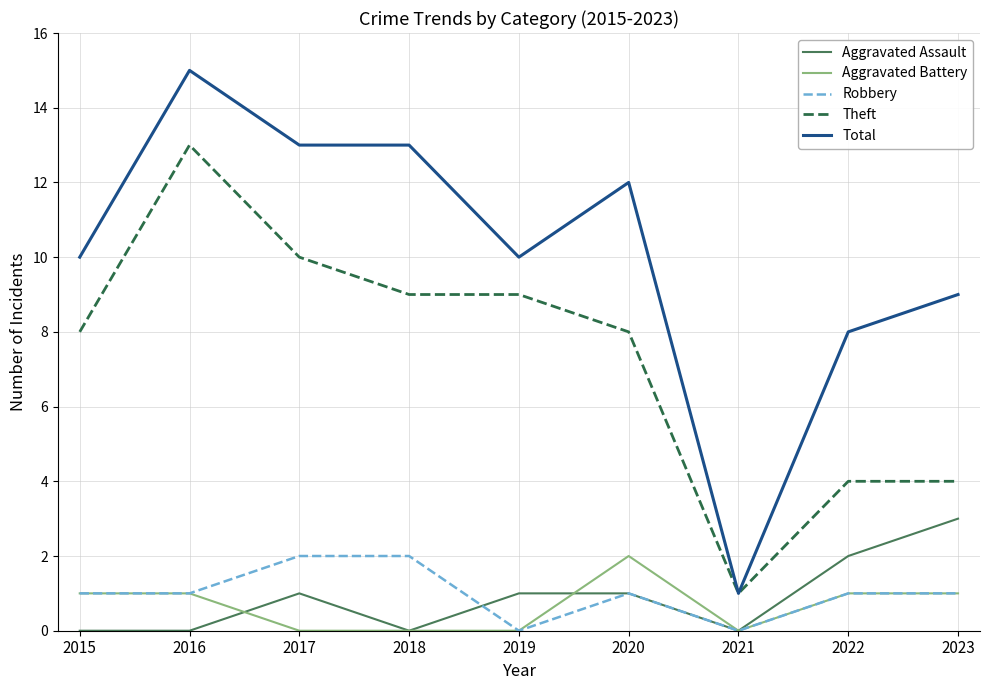

True or false: Aggravated Battery and Total cross at least once.

False